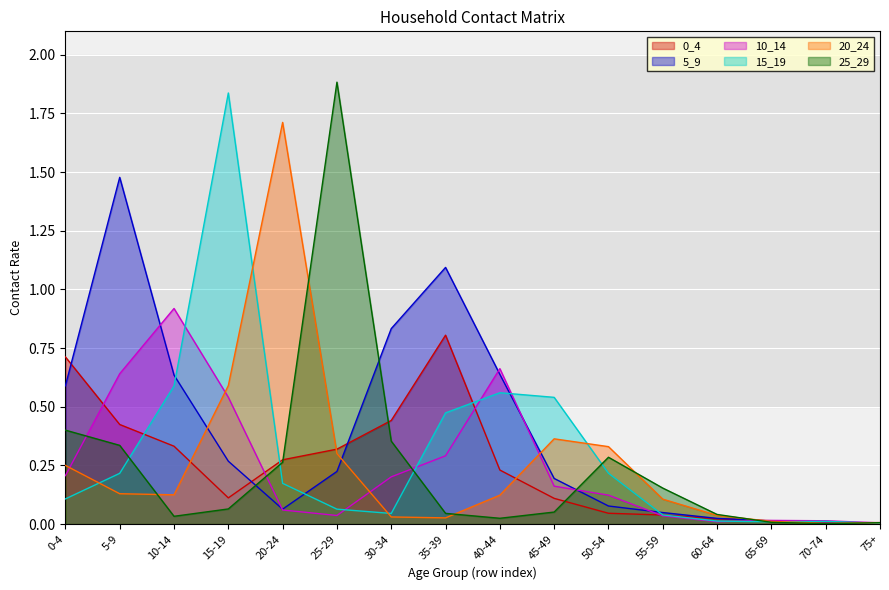

Which series has the widest spread of values?

25_29